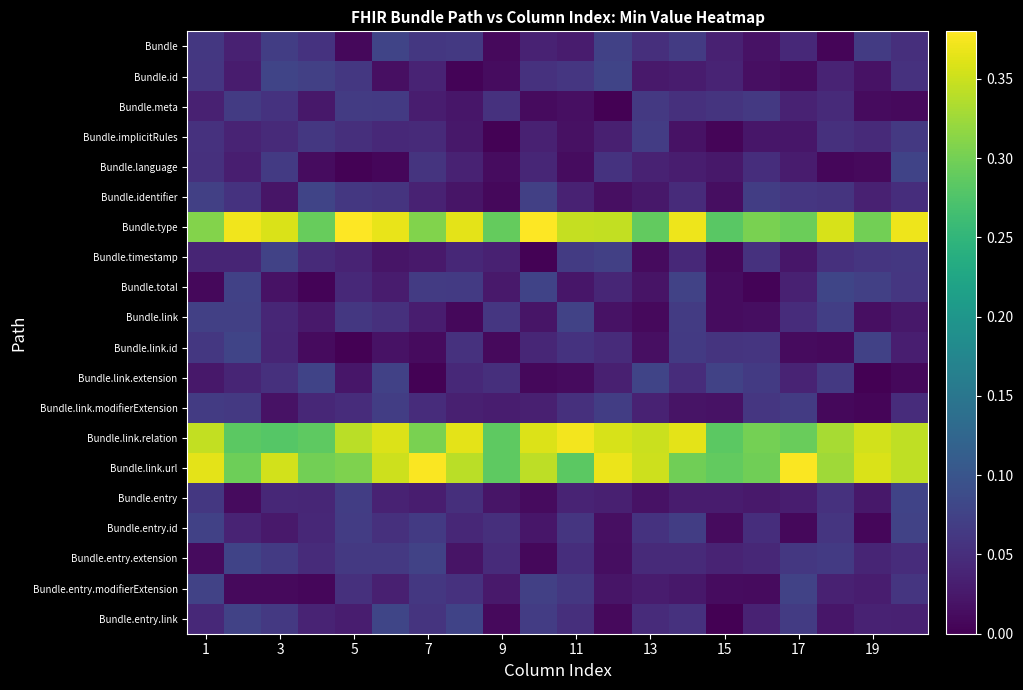

At which category is the sum across all series the highest?

1